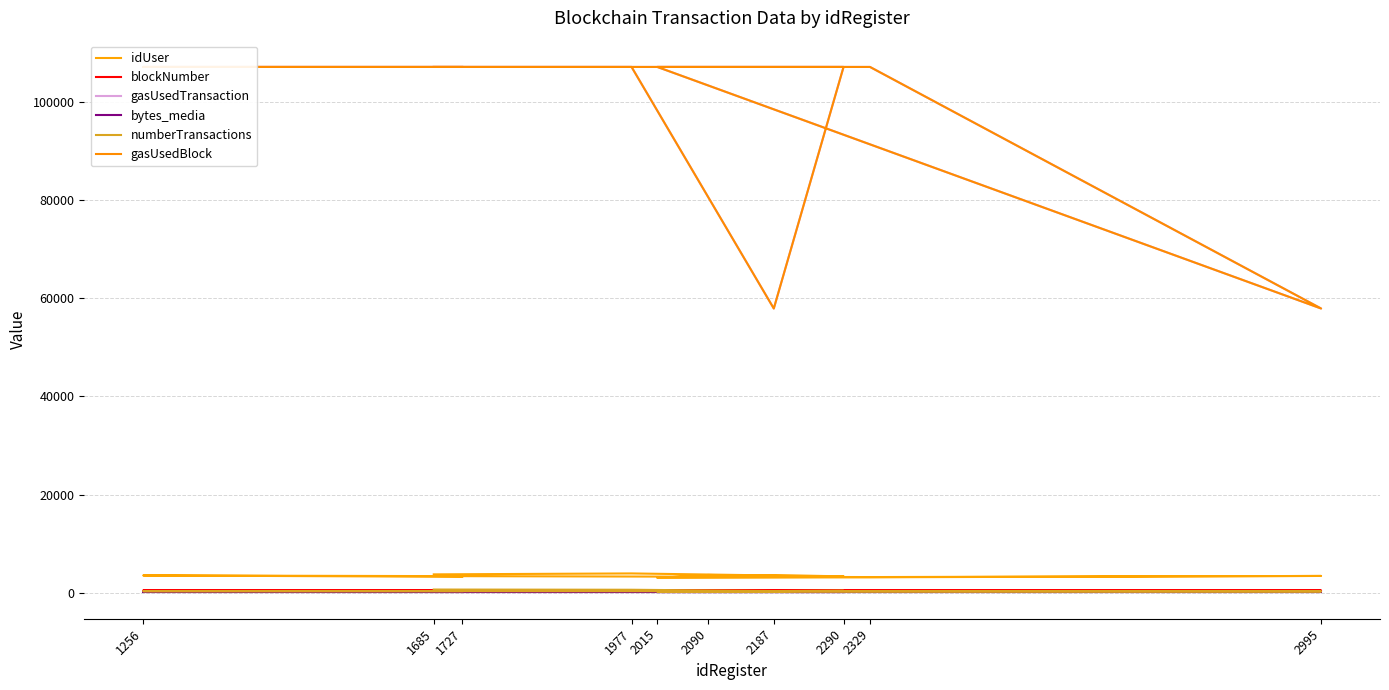

True or false: bytes_media has a value of 64 at 2187.

True